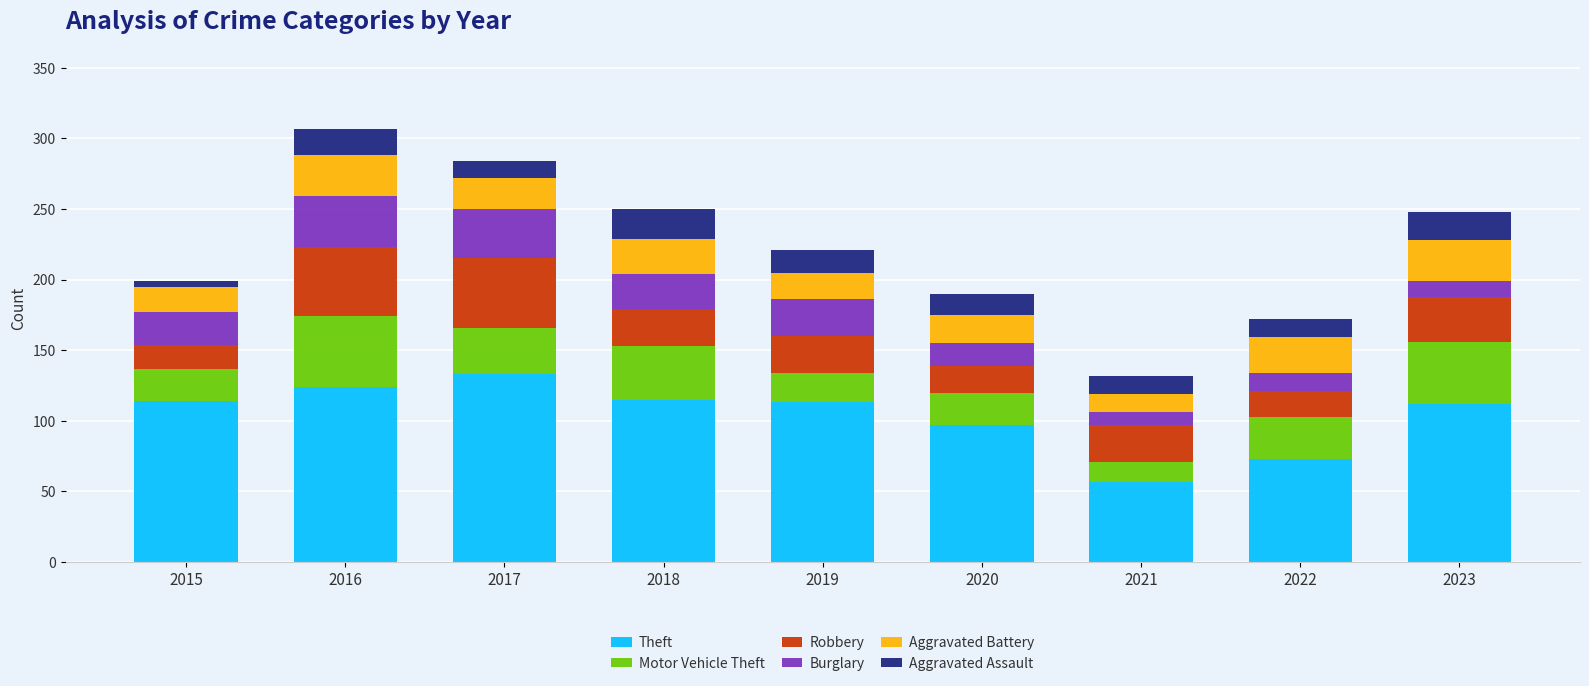

The value of Theft at 2015 is 44. True or false?

False